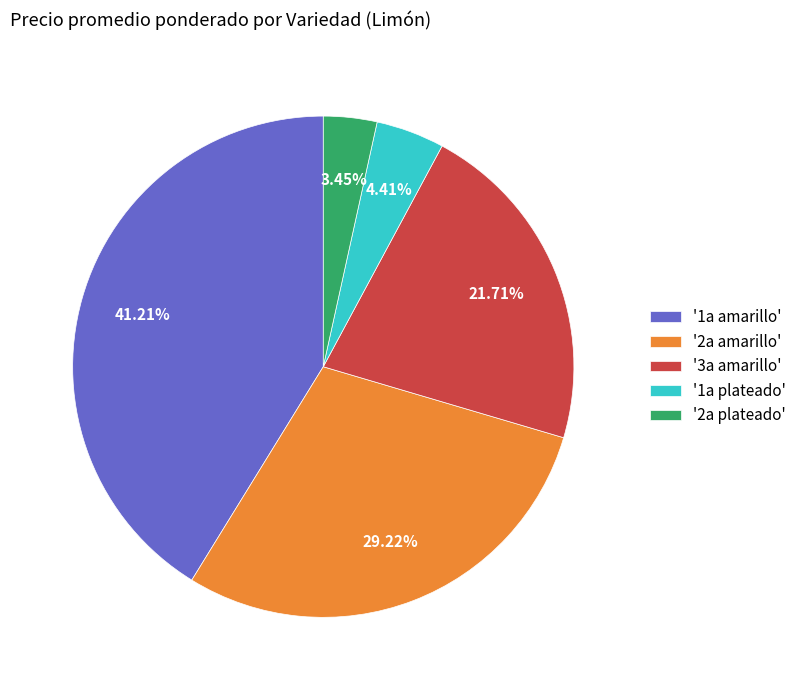

Between '3a amarillo' and '1a amarillo', which is larger?

'1a amarillo'